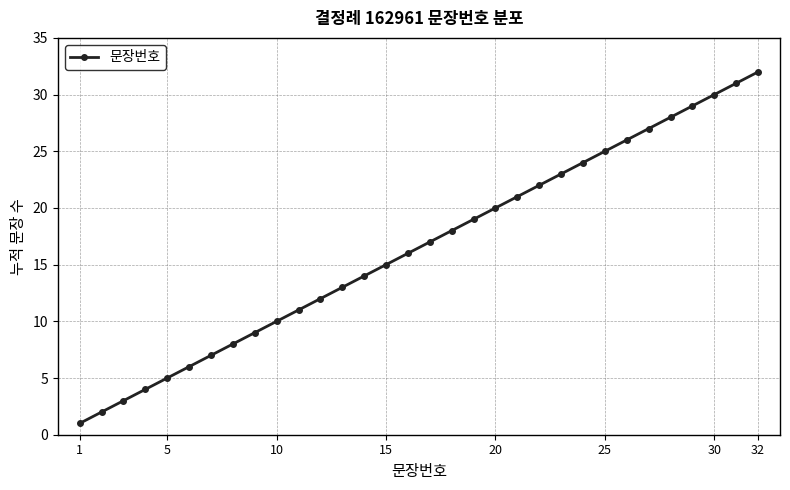

Is this an area chart (filled region under the line)?

No